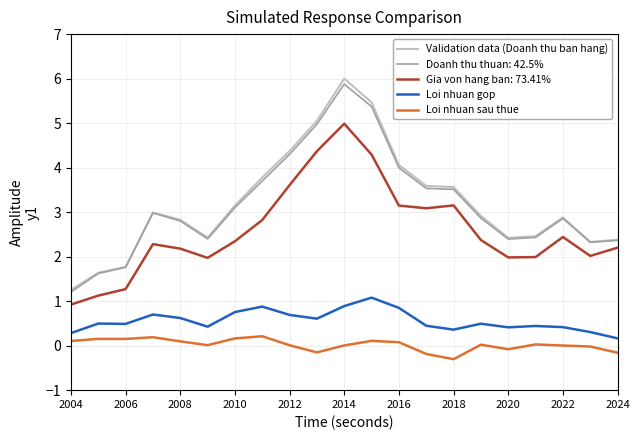

True or false: Validation data (Doanh thu ban hang) and Loi nhuan sau thue cross at least once.

False